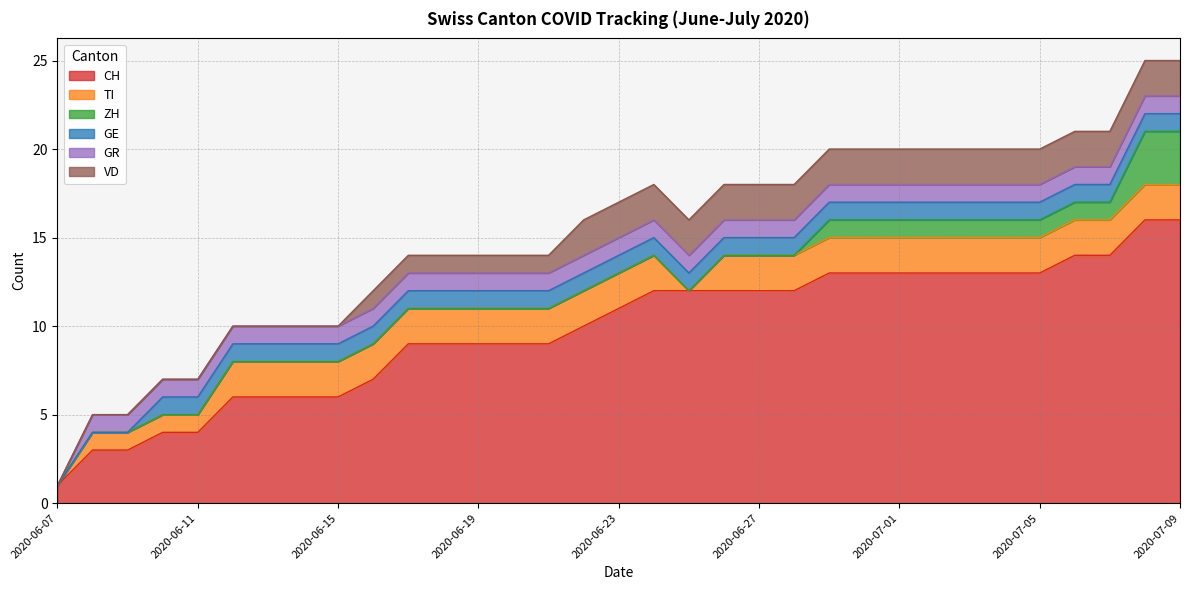

What is the sum of the TI values at 2020-07-01 and 2020-07-05?

4